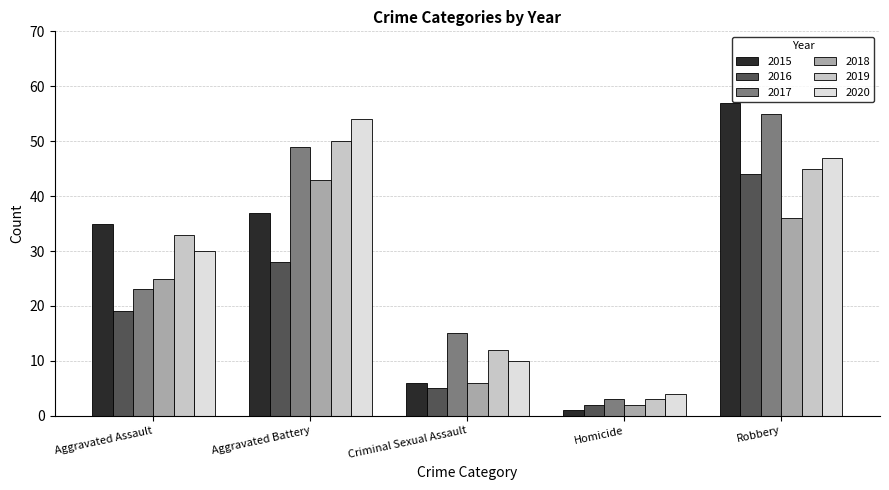

What is the value of the 2016 bar at the 1st from the left?

19